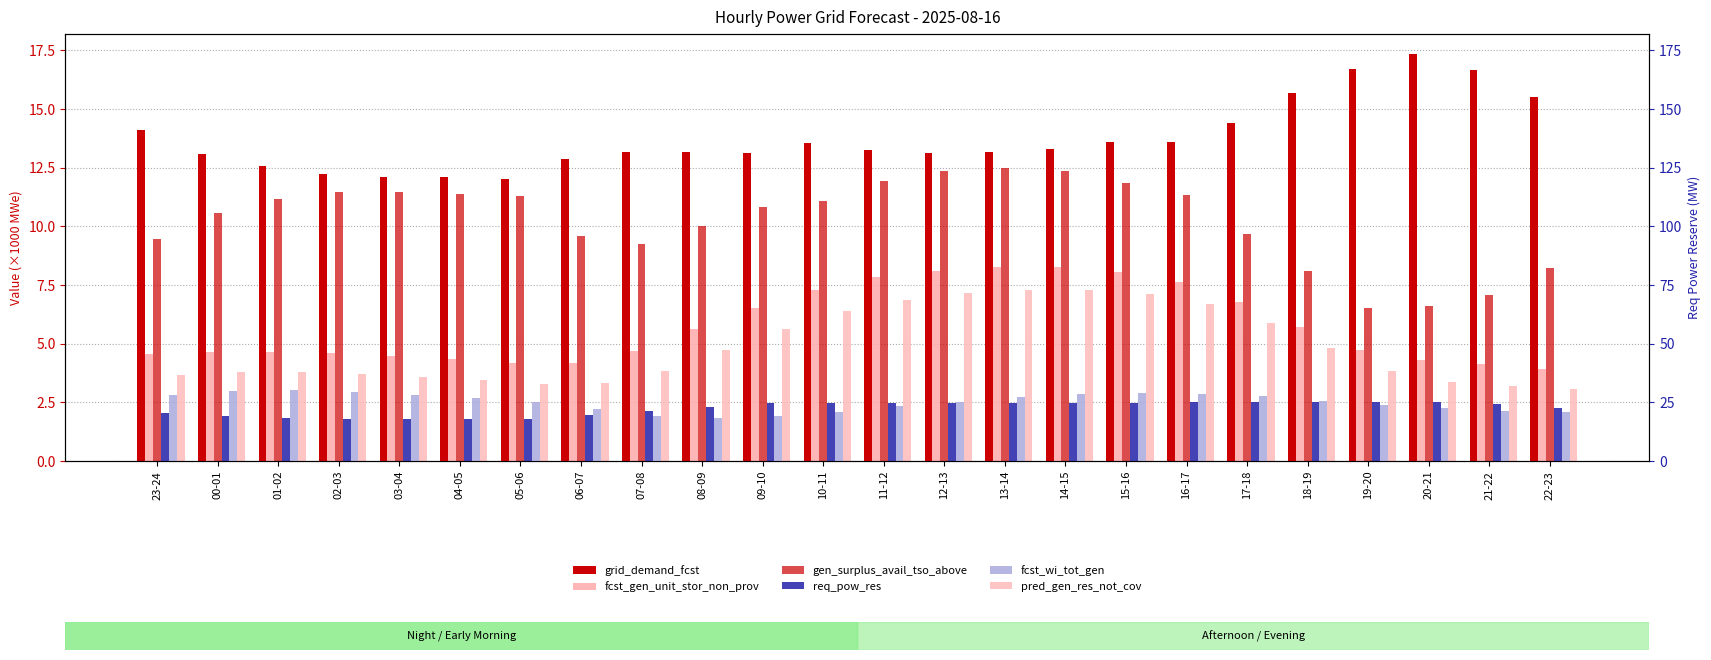

Are the bars grouped side by side (vs. stacked)?

Yes